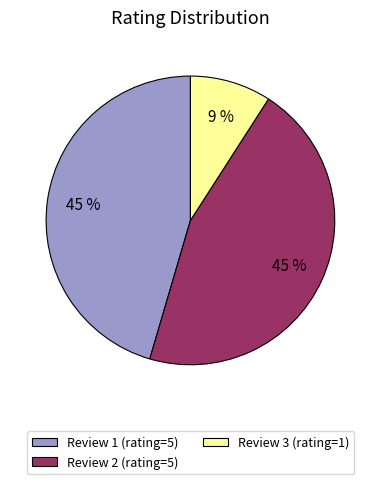

Does any single category account for the majority?

No